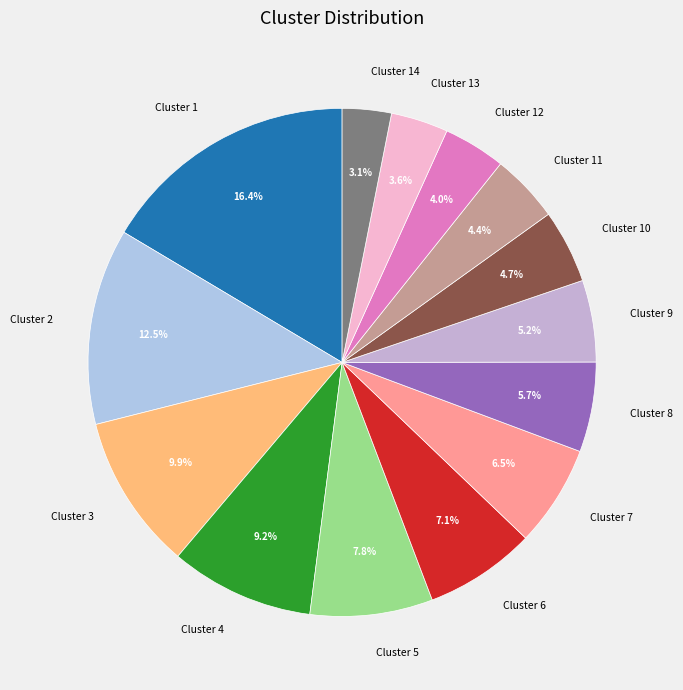

Combined, what portion of the pie is Cluster 8 and Cluster 3?

15.6%